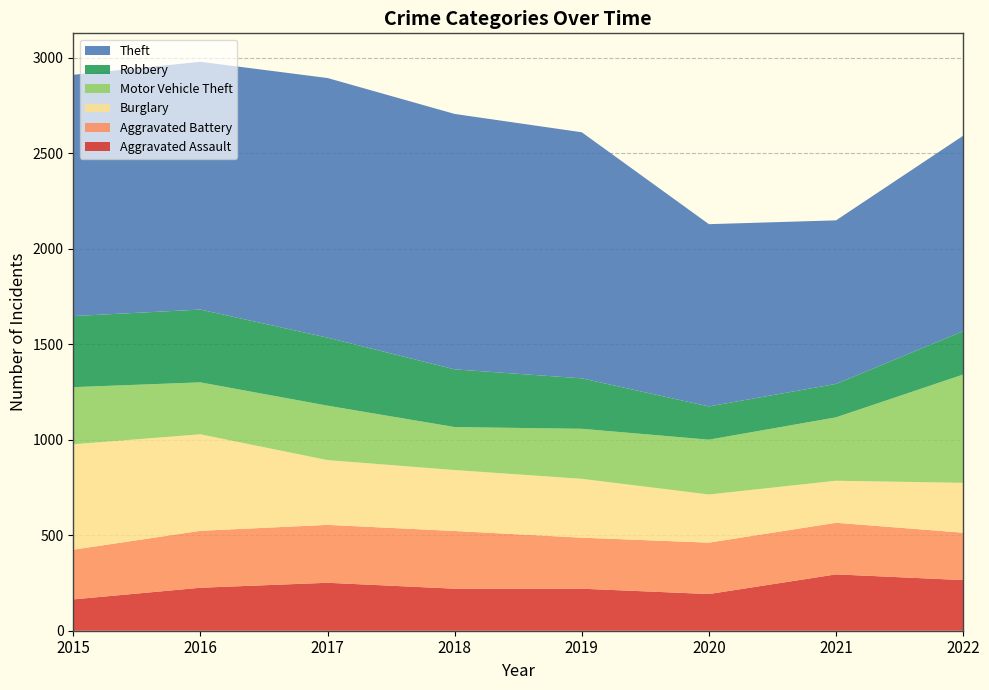

Reading right to left, transcribe all the data shown in this chart.

Aggravated Assault: 2022=265	2021=295	2020=192	2019=220	2018=220	2017=251	2016=225	2015=164
Aggravated Battery: 2022=248	2021=270	2020=269	2019=267	2018=302	2017=303	2016=298	2015=260
Burglary: 2022=261	2021=220	2020=252	2019=308	2018=319	2017=339	2016=505	2015=552
Motor Vehicle Theft: 2022=567	2021=332	2020=287	2019=262	2018=225	2017=285	2016=272	2015=299
Robbery: 2022=227	2021=175	2020=174	2019=264	2018=302	2017=356	2016=381	2015=372
Theft: 2022=1023	2021=856	2020=954	2019=1288	2018=1337	2017=1359	2016=1297	2015=1263